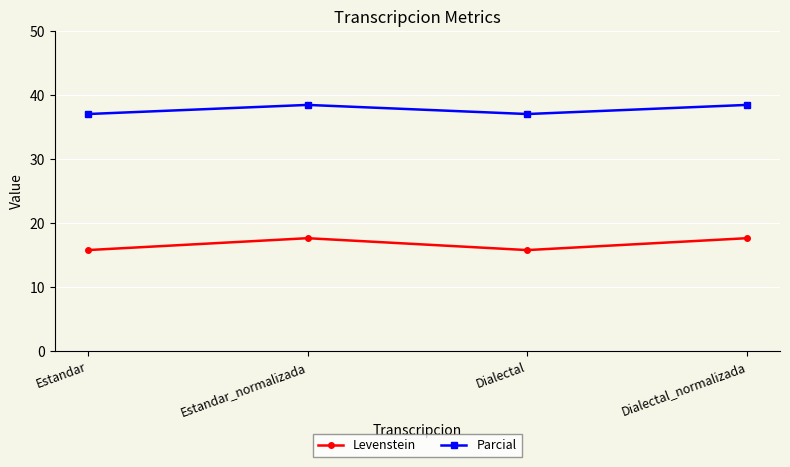

True or false: Parcial and Levenstein intersect in this chart.

False